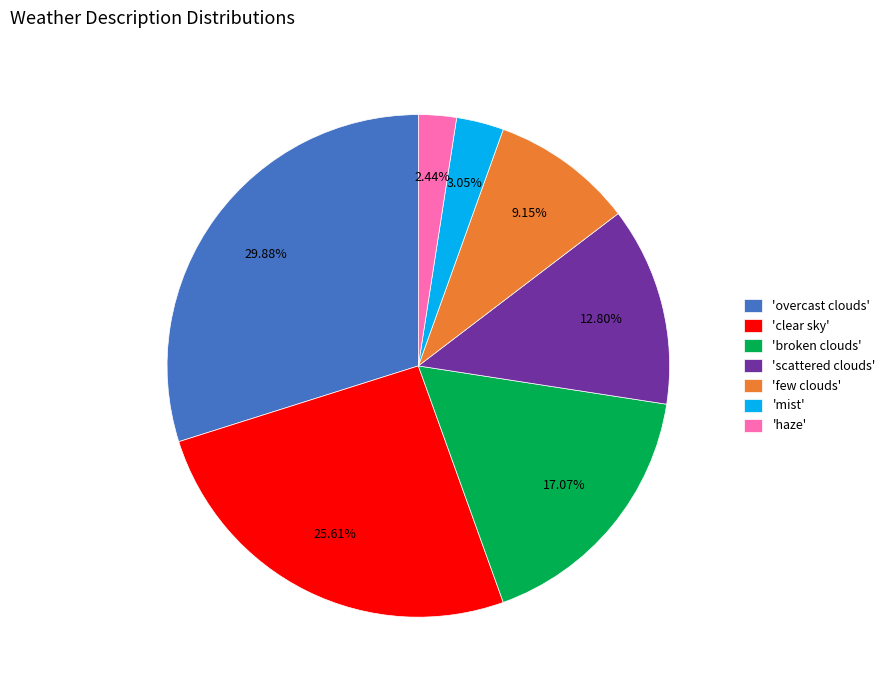

To the nearest percent, what is the difference between the largest and smallest slice percentages?

27%